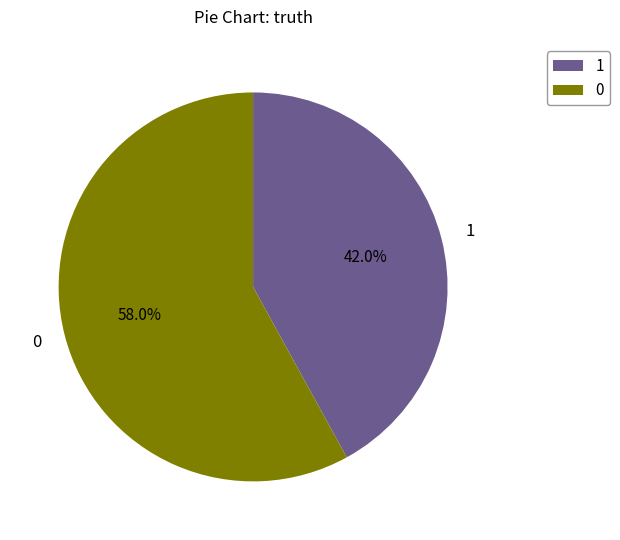

Combined, do 1 and 0 account for over 50%?

Yes